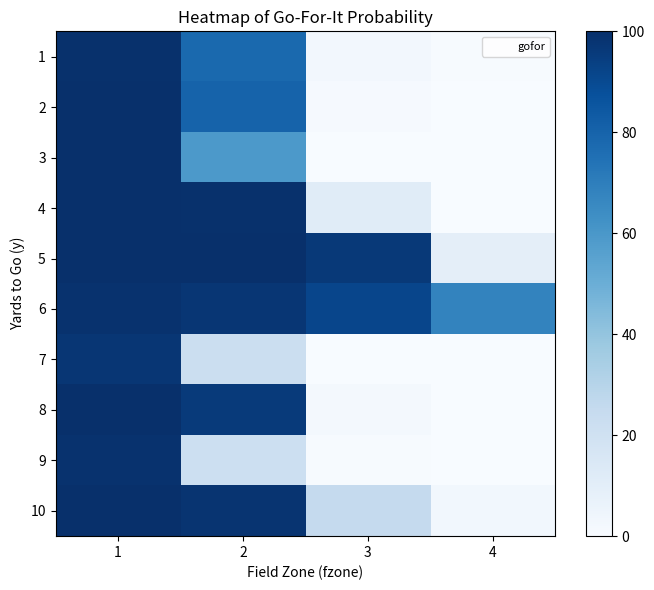

Which has a higher value, 1 or 2?

1